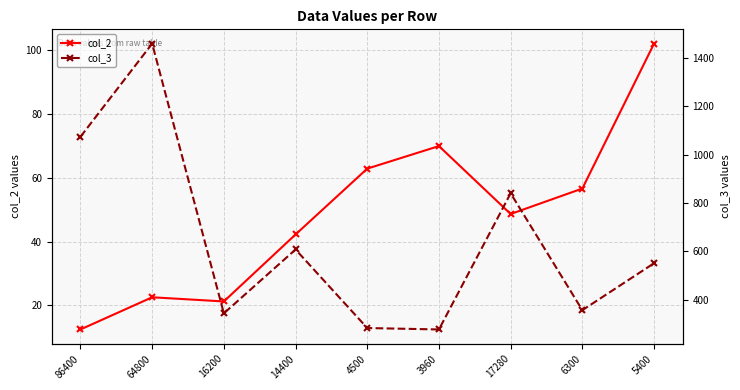

The col_3 series shows 1074.0 at 86400. True or false?

True